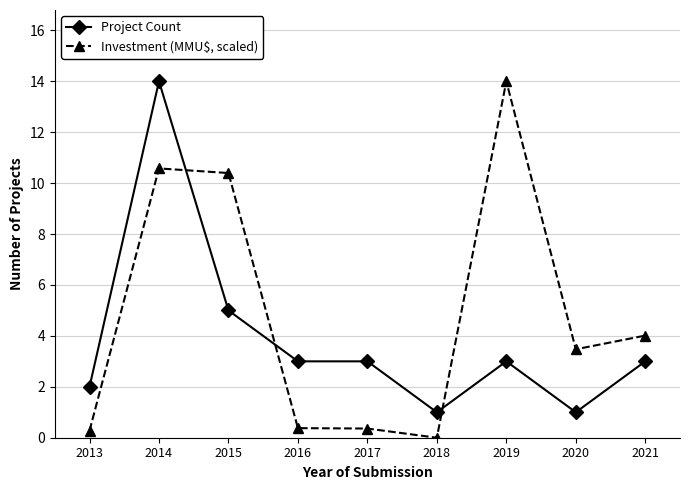

At how many categories does at least one series exceed 12?

2